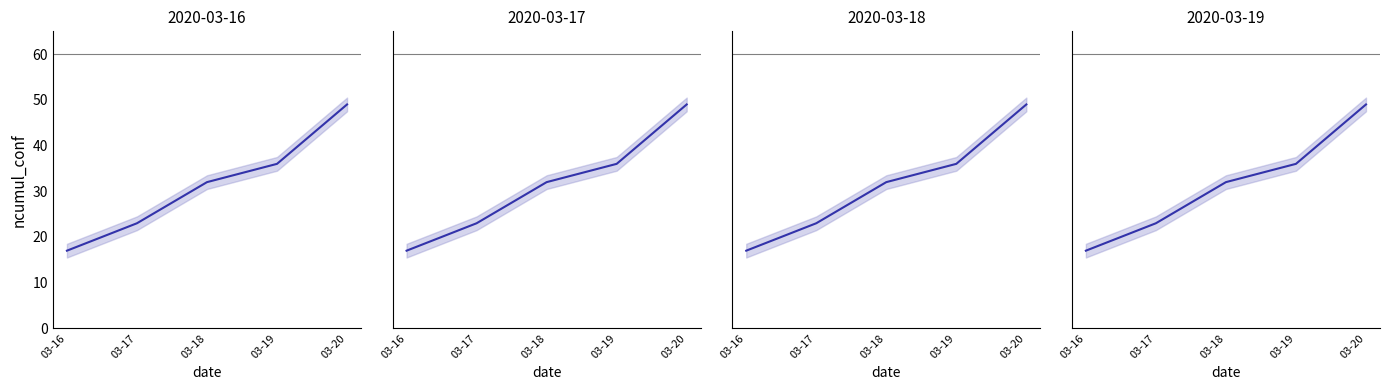

Rank the categories by value from highest to lowest.

03-20, 03-19, 03-18, 03-17, 03-16